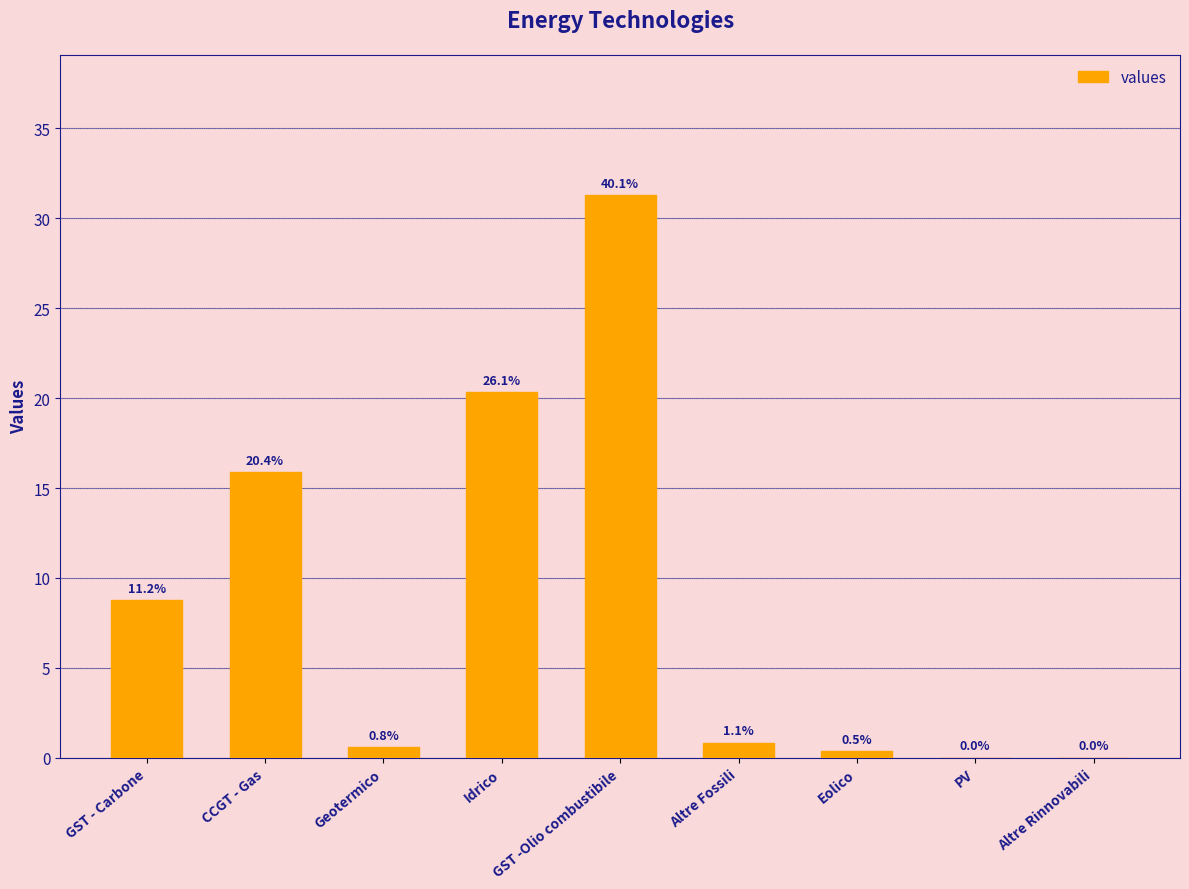

At which label is the value closest to 15?

CCGT - Gas